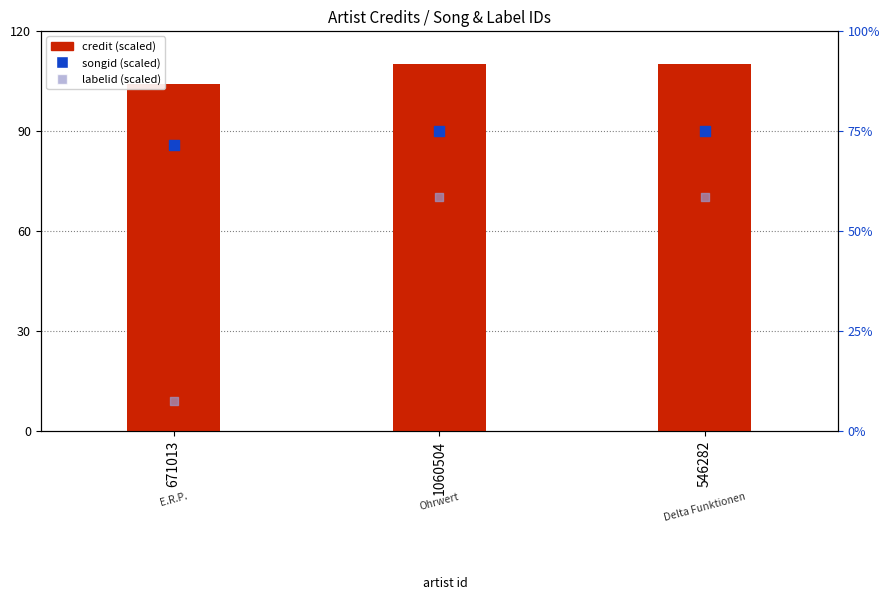

What are all the series names shown in the legend?

credit (scaled), songid (scaled), labelid (scaled)